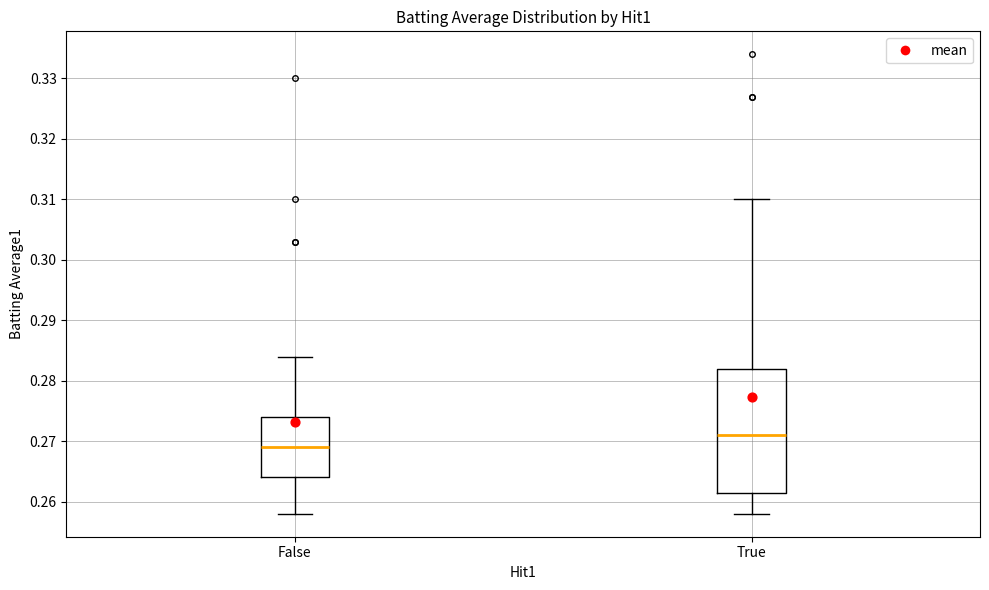

Which box's median line is the highest?

True